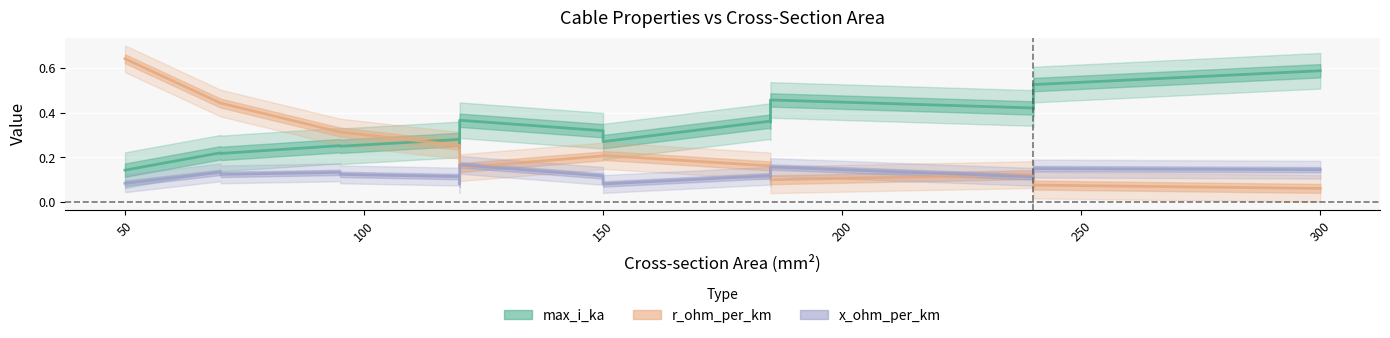

What is the difference between the second highest and second lowest values in the r_ohm_per_km series?

0.4